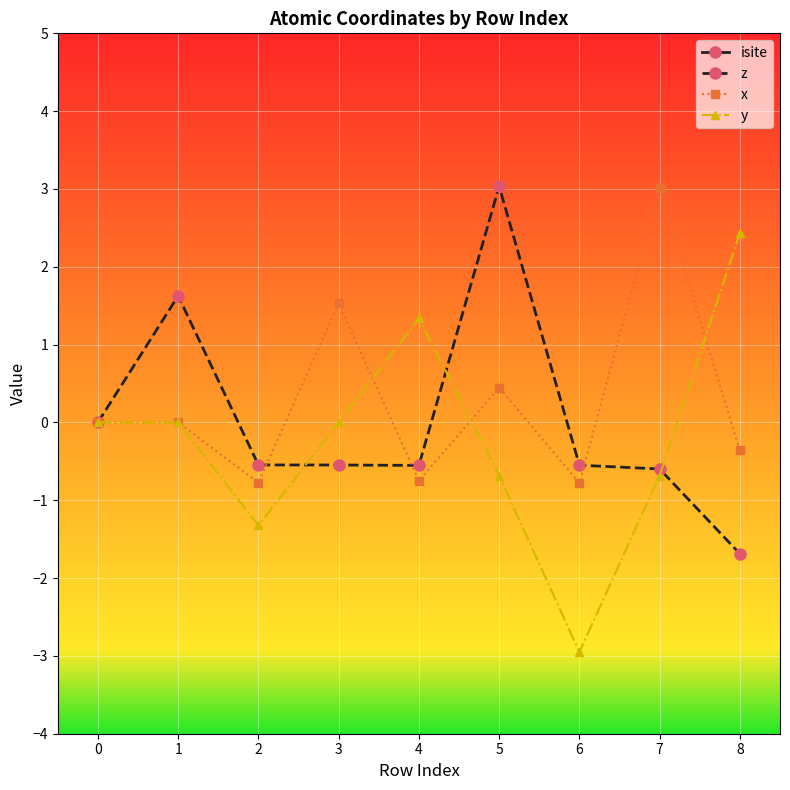

True or false: isite and z intersect in this chart.

False